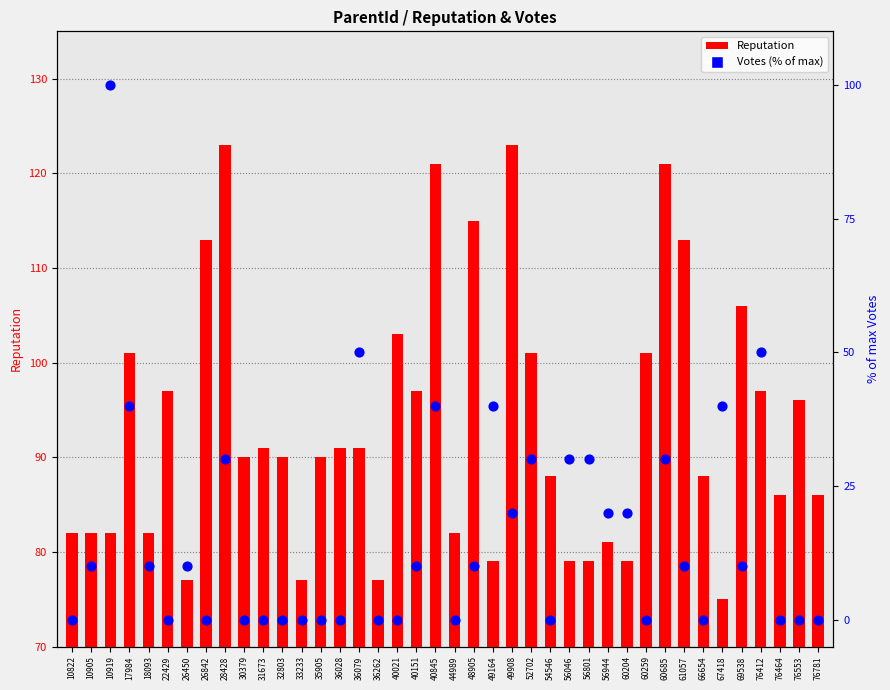

Which series reaches the maximum Y coordinate?

Reputation